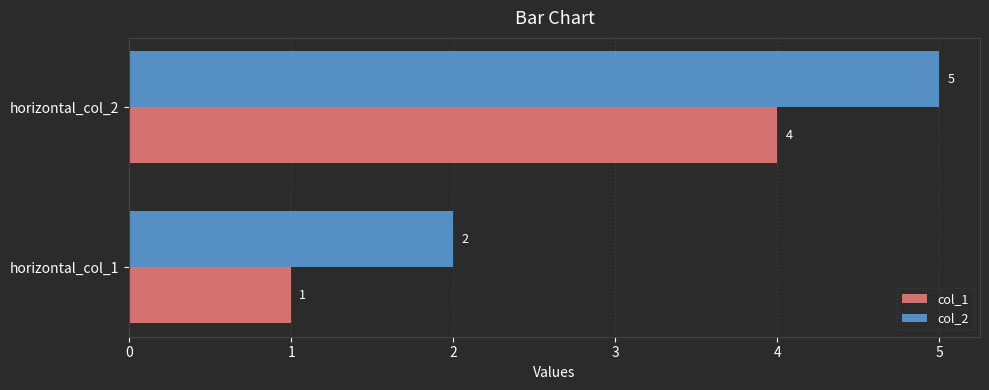

How many data points does each series have?

2